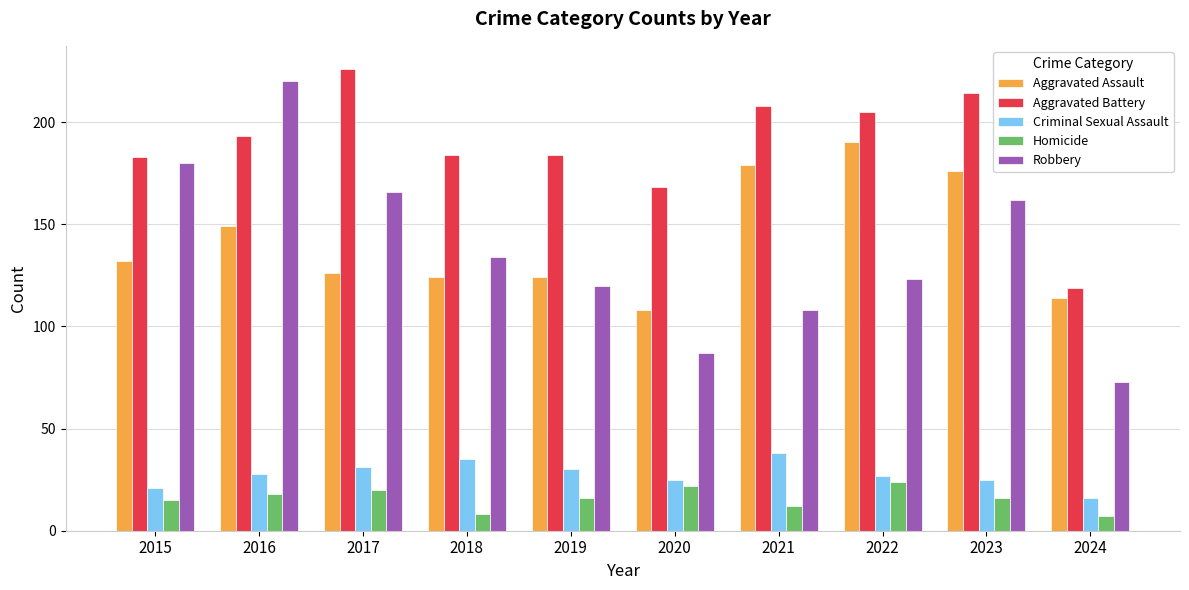

What is the difference between the Robbery values at 2021 and 2017?

58